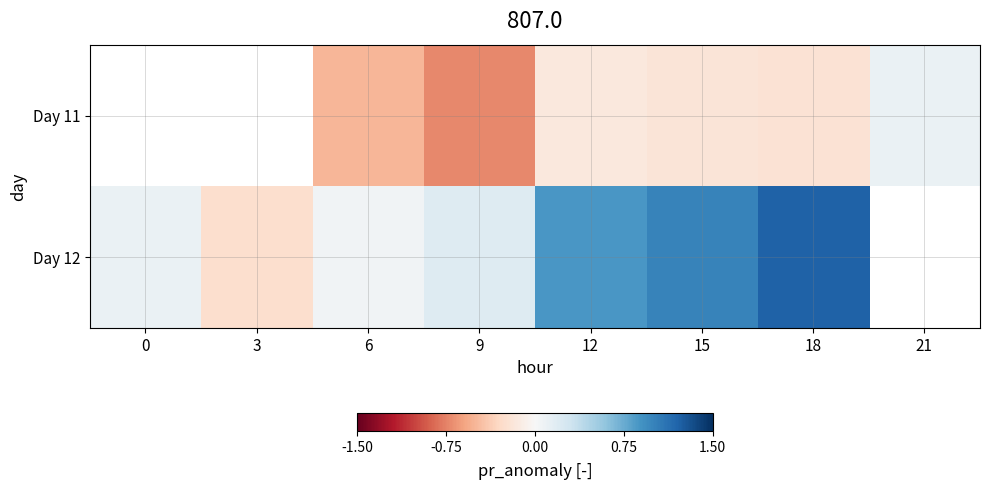

Between 0 and 18, which is larger?

18